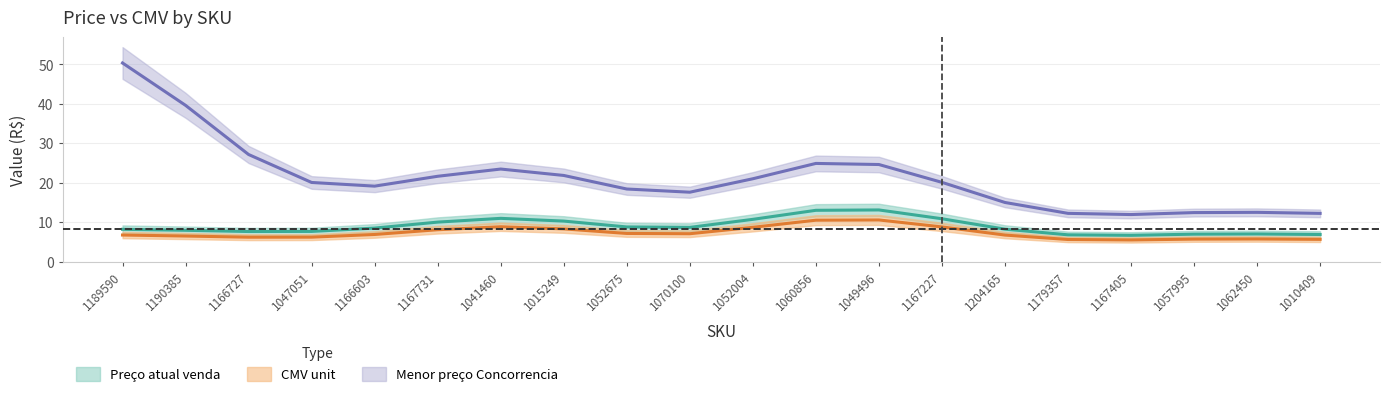

How many categories are shown in the chart?

20